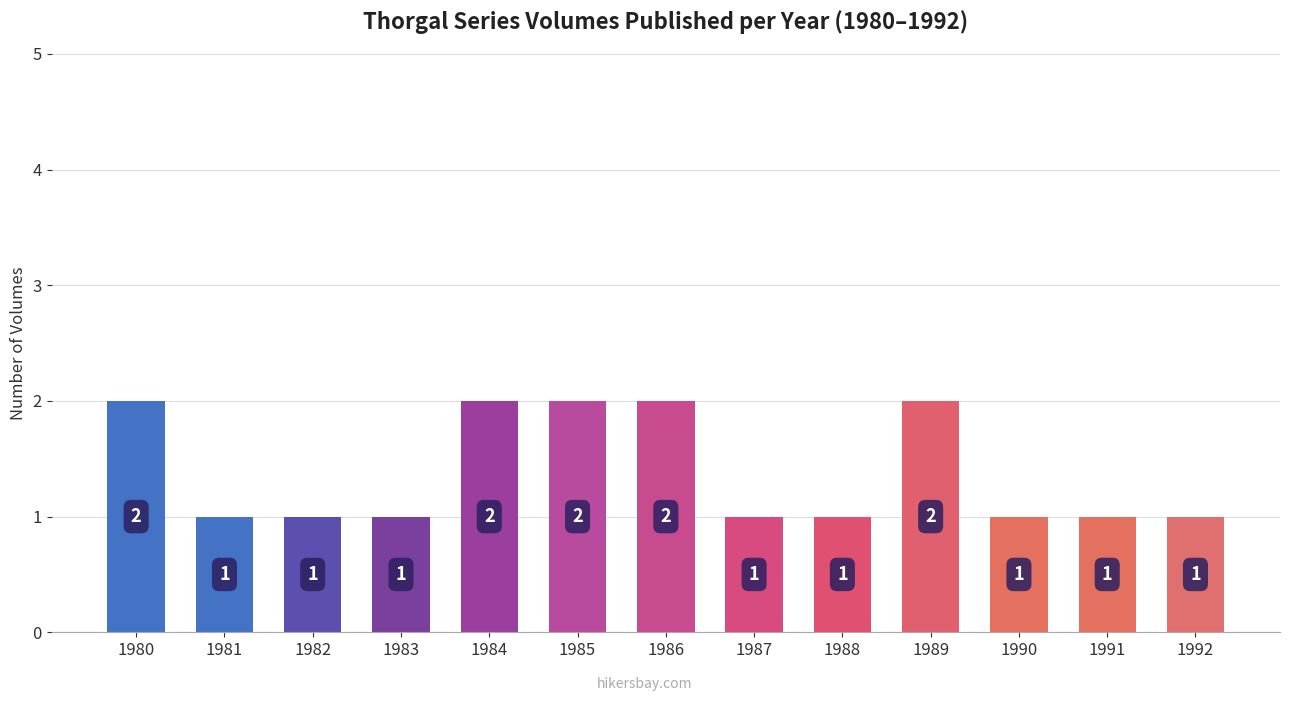

Reading left to right, transcribe all the data shown in this chart.

1980=2	1981=1	1982=1	1983=1	1984=2	1985=2	1986=2	1987=1	1988=1	1989=2	1990=1	1991=1	1992=1